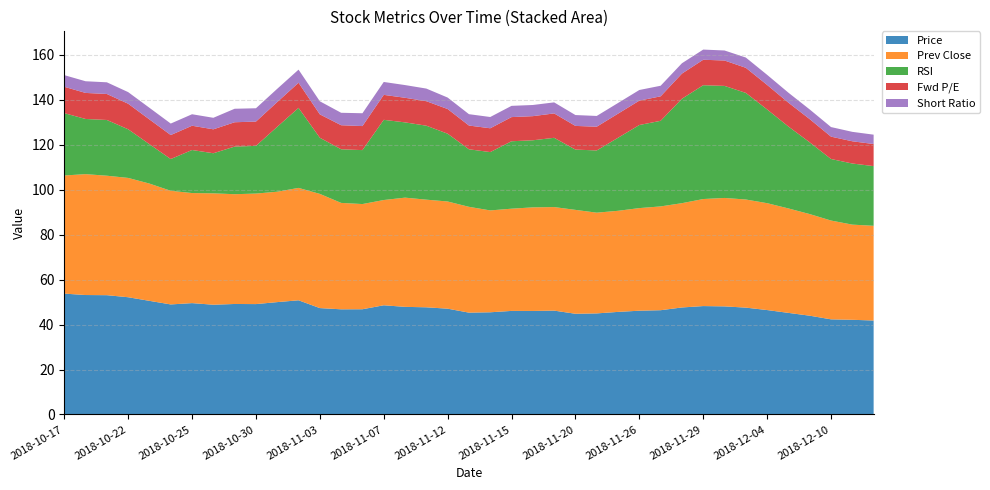

Reading left to right, extract all data points from this chart.

Price: 53.8	53.1	53.0	52.1	50.5	48.9	49.5	48.8	49.1	49.1	50.0	50.8	47.3	46.8	46.8	48.6	47.9	47.7	47.0	45.3	45.5	46.1	46.0	46.2	44.8	45.0	45.6	46.1	46.4	47.6	48.2	48.1	47.5	46.4	45.2	43.9	42.3	42.1	41.8
Prev Close: 52.5	53.8	53.1	53.0	52.1	50.5	48.9	49.5	48.8	49.1	49.1	50.0	50.8	47.3	46.8	46.8	48.6	47.9	47.7	47.0	45.3	45.5	46.1	46.0	46.2	44.8	45.0	45.6	46.1	46.4	47.6	48.2	48.1	47.5	46.4	45.2	43.9	42.3	42.1
RSI: 27.7	24.5	24.8	21.6	17.5	14.1	19.1	17.8	21.2	21.2	28.9	35.6	24.9	23.9	24.0	35.7	33.5	32.9	30.1	25.6	25.9	30.0	29.8	30.8	26.8	27.7	32.5	36.9	38.1	46.4	50.6	49.8	47.4	41.7	36.4	31.9	27.4	27.2	26.5
Fwd P/E: 11.7	11.6	11.6	11.4	11.0	10.7	10.8	10.6	10.8	10.8	11.0	11.2	10.4	10.7	10.7	11.1	10.9	10.9	11.0	10.6	10.6	10.7	10.7	10.8	10.5	10.6	10.7	10.8	10.9	11.2	11.3	11.3	11.2	10.9	10.6	10.3	9.9	9.9	9.8
Short Ratio: 5.2	5.2	5.2	5.2	5.2	5.1	5.1	5.1	6.0	5.9	5.9	5.8	5.8	5.5	5.7	5.7	5.7	5.6	5.1	5.0	5.0	5.0	5.0	4.9	4.8	4.8	4.7	4.7	4.7	4.6	4.5	4.5	4.6	4.5	4.4	4.3	4.3	4.2	4.2